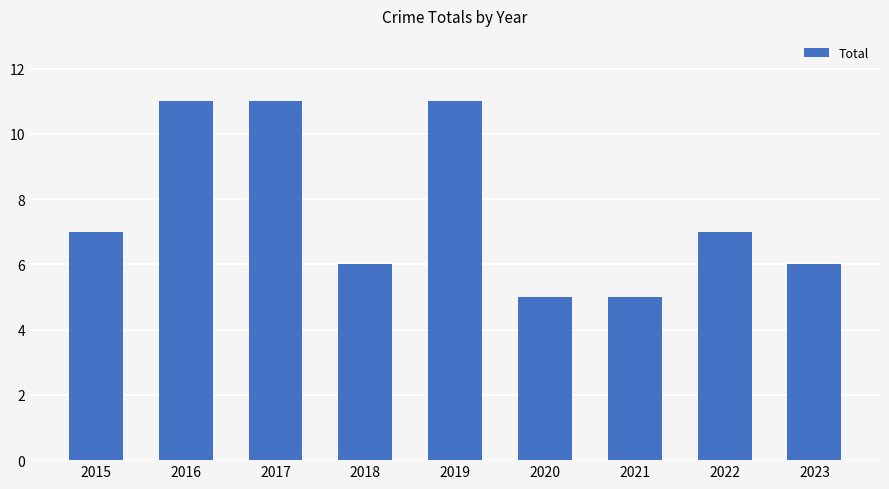

What is the value of the 9th bar from the left?

6